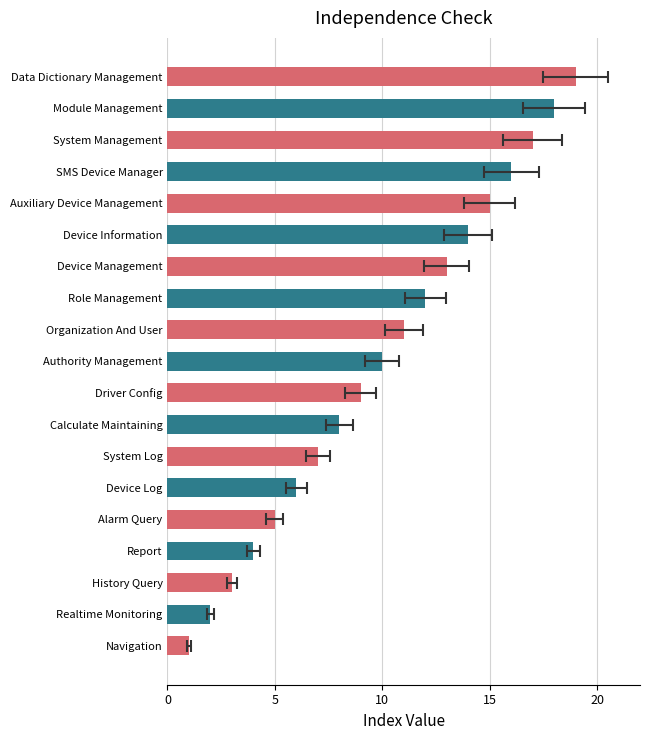

What is the approximate value at Calculate Maintaining, to the nearest 10?

10